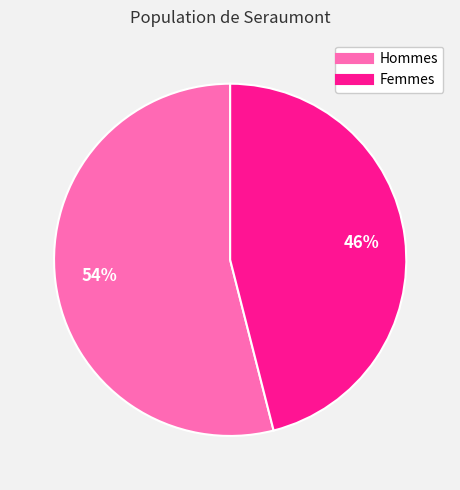

Is there any slice that represents more than half of the pie?

Yes